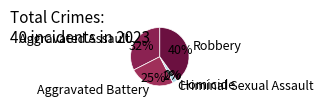

What is the change in value from Homicide to Robbery?

+16